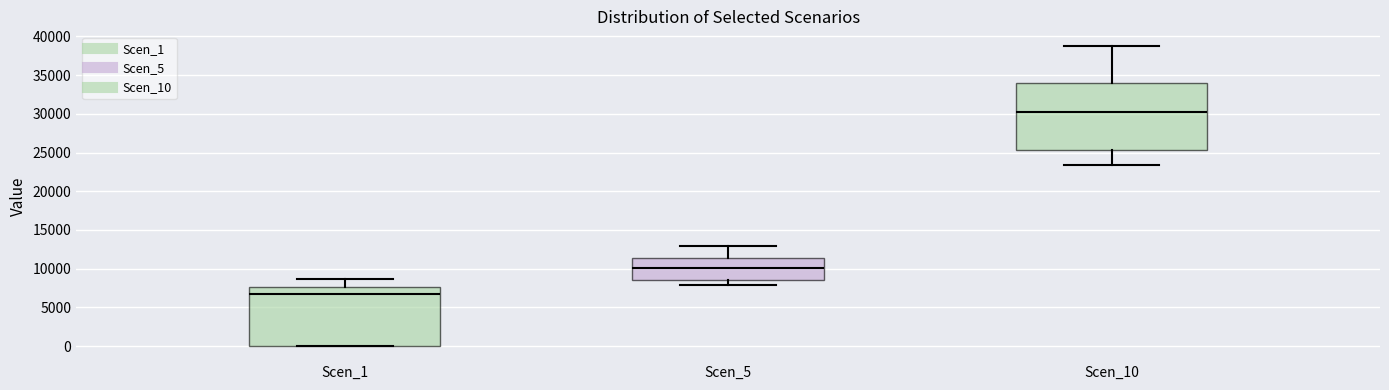

Which box is the tallest, from its lower edge to its upper edge?

Scen_10